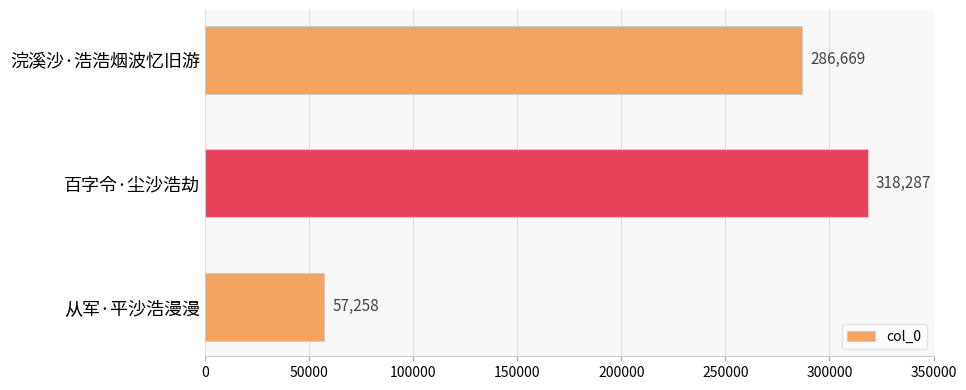

What is the ratio of the value at 浣溪沙·浩浩烟波忆旧游 to the value at 百字令·尘沙浩劫?

0.9